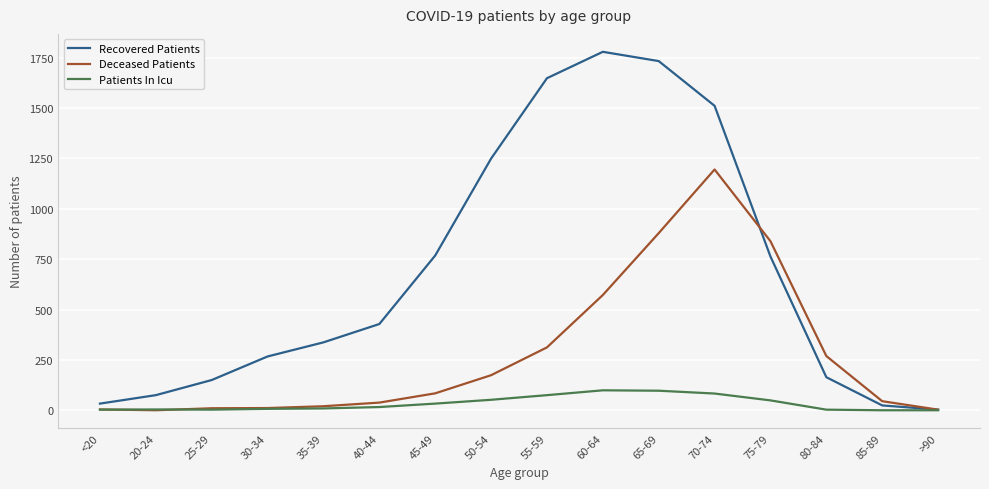

What are all the series names shown in the legend?

Recovered Patients, Deceased Patients, Patients In Icu